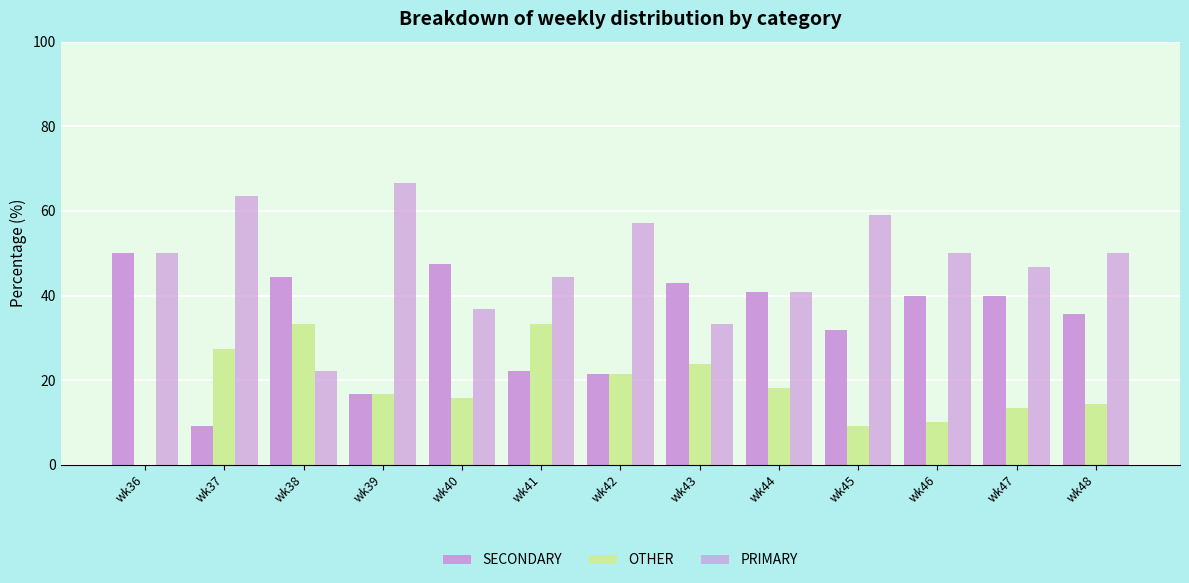

Reading right to left, transcribe all the data shown in this chart.

SECONDARY: 35.7	40.0	40.0	31.8	40.9	42.9	21.4	22.2	47.4	16.7	44.4	9.1	50.0
OTHER: 14.3	13.3	10.0	9.1	18.2	23.8	21.4	33.3	15.8	16.7	33.3	27.3	0.0
PRIMARY: 50.0	46.7	50.0	59.1	40.9	33.3	57.1	44.4	36.8	66.7	22.2	63.6	50.0